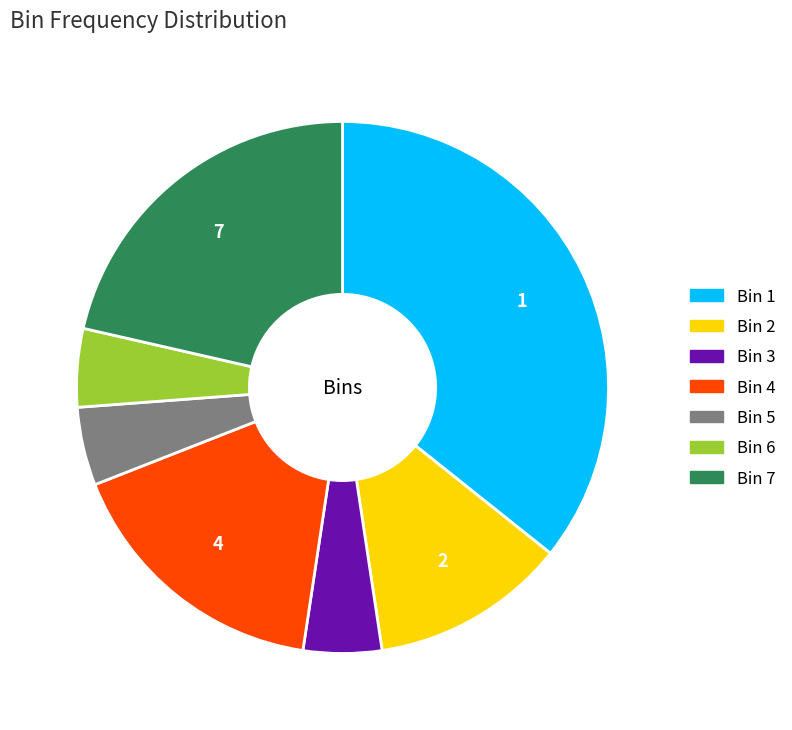

Does any single category account for the majority?

No